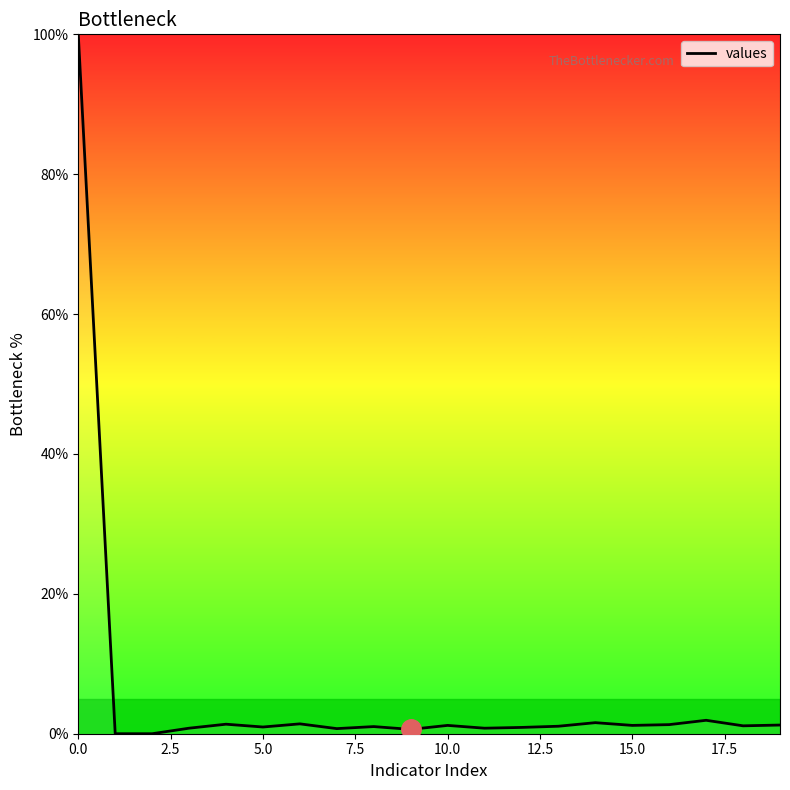

What is the greatest value displayed?

100.0